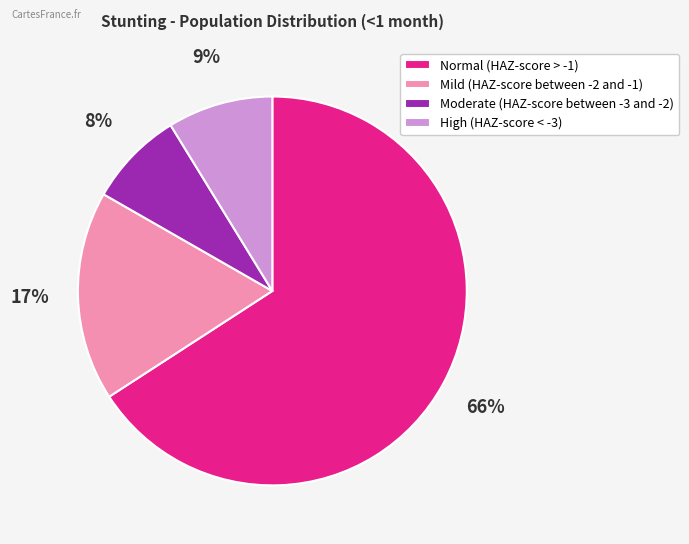

Is Moderate (HAZ-score between -3 and -2) the majority of the pie?

No